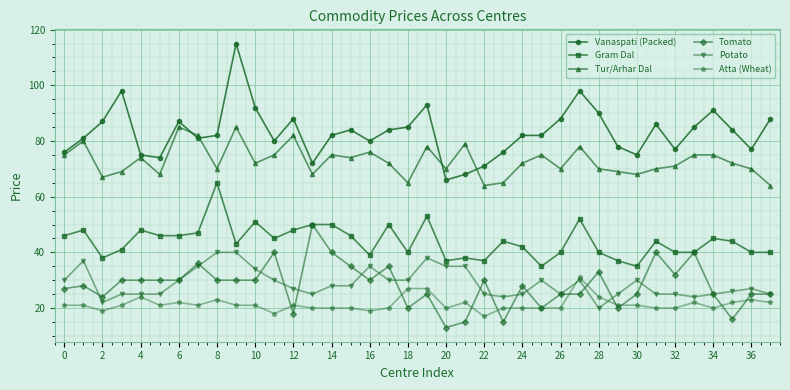

Rank the series by their maximum value, from lowest to highest.

Atta (Wheat), Potato, Tomato, Gram Dal, Tur/Arhar Dal, Vanaspati (Packed)